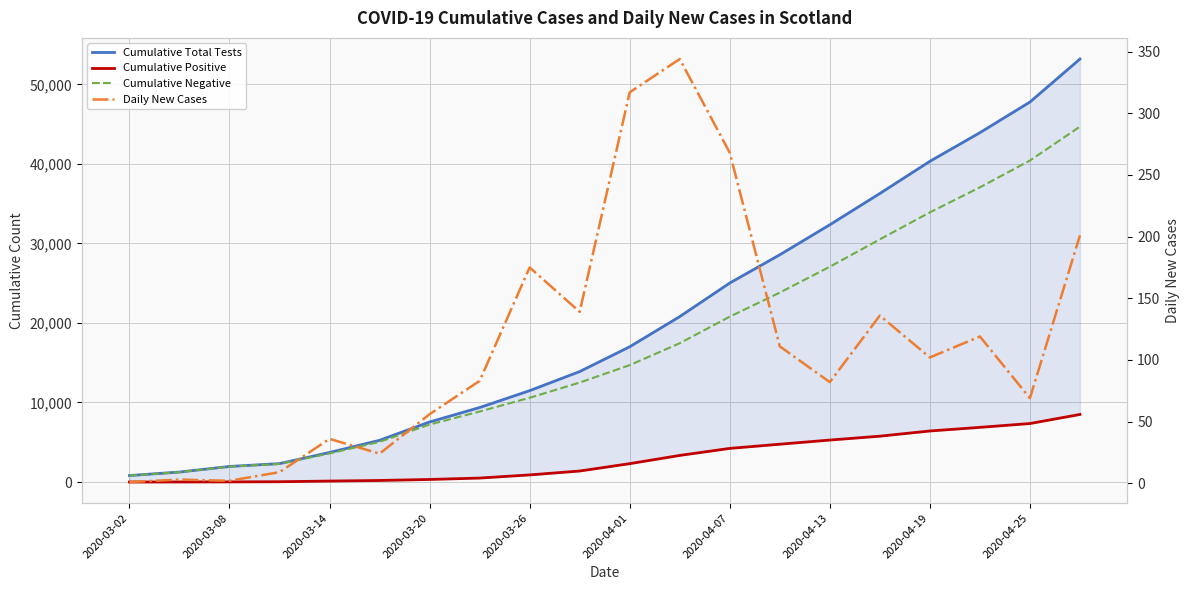

Which label corresponds to the smallest value in the chart?

2020-03-02